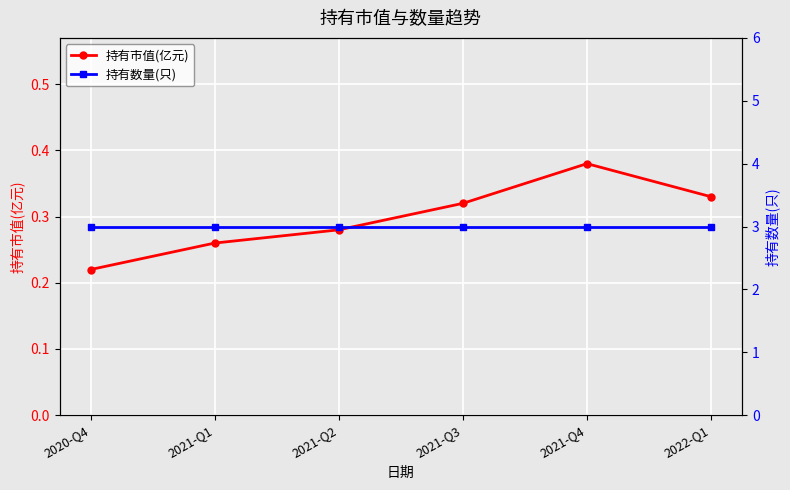

What is the lowest value of the 持有市值(亿元) series?

0.2